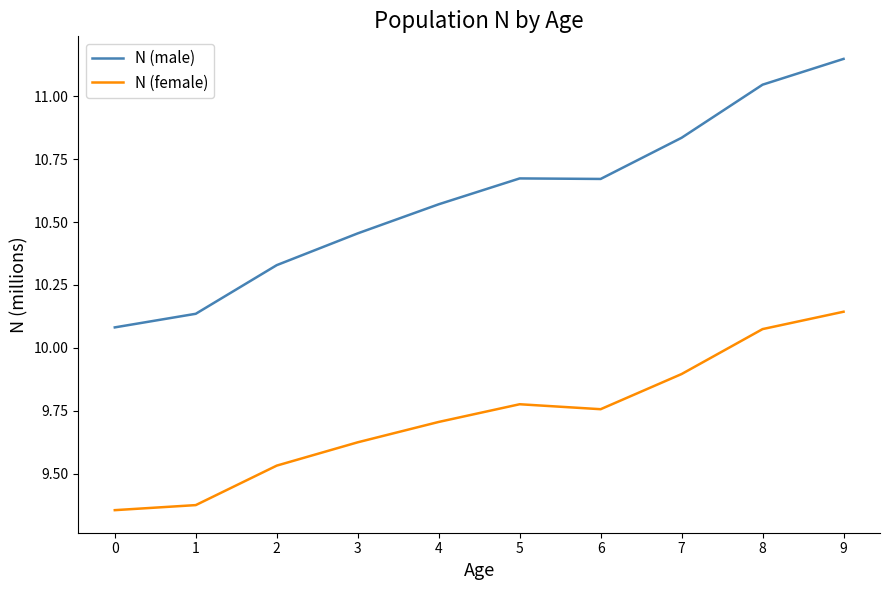

Which category has the highest value across all series?

9